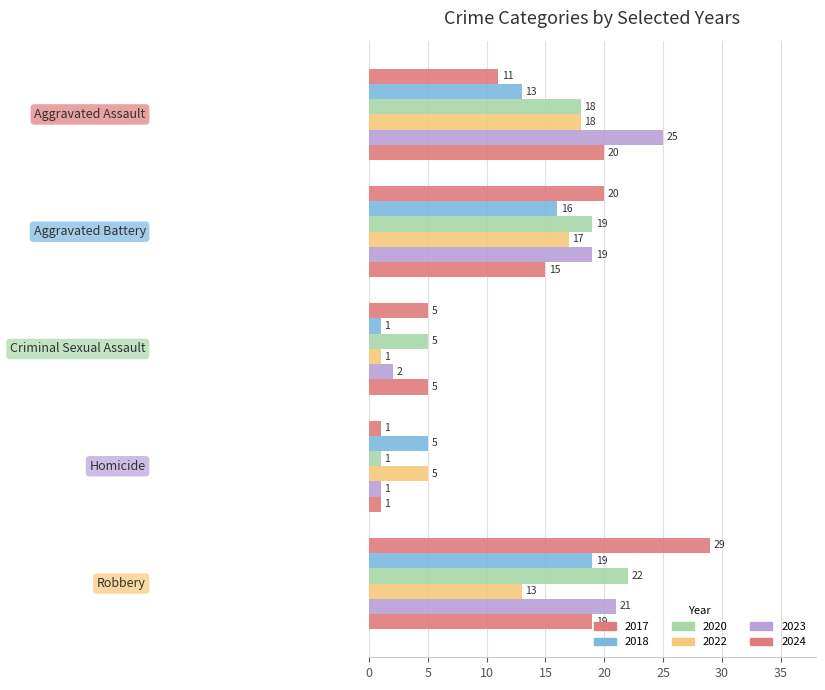

Count the number of data series in this chart.

6